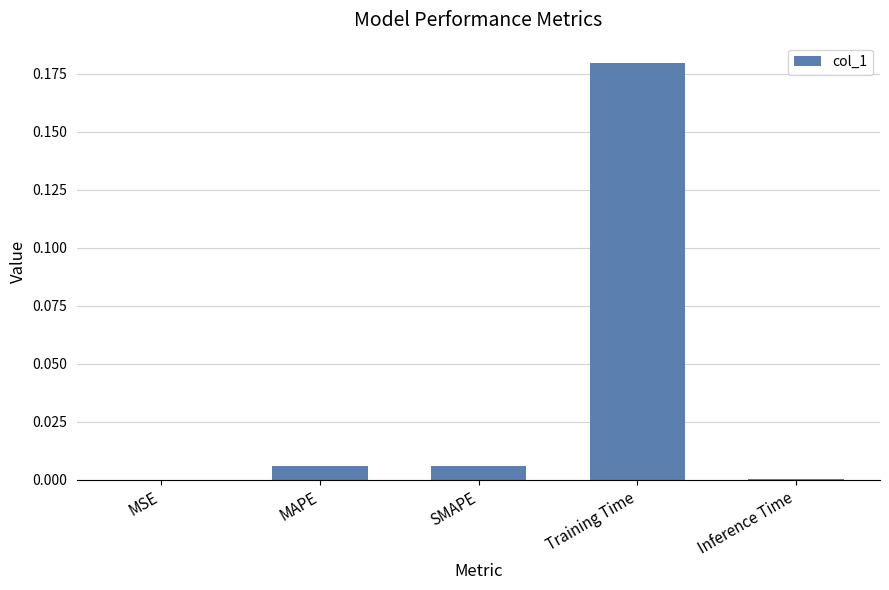

At which category does the chart reach its peak across all series?

Training Time